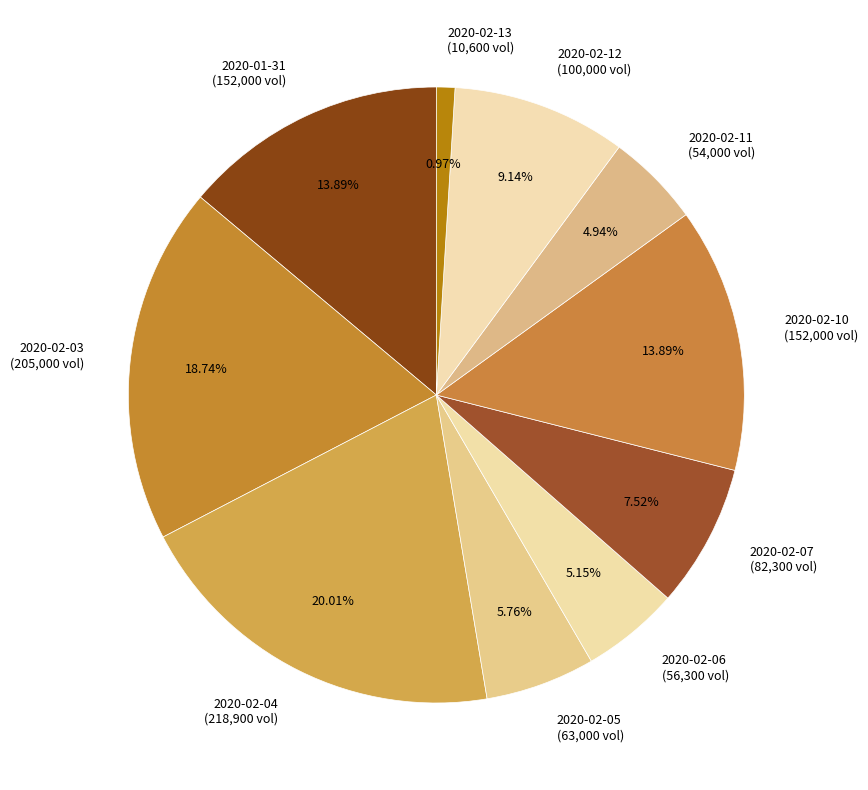

To the nearest percent, what percentage of the pie is 2020-02-10?

14%